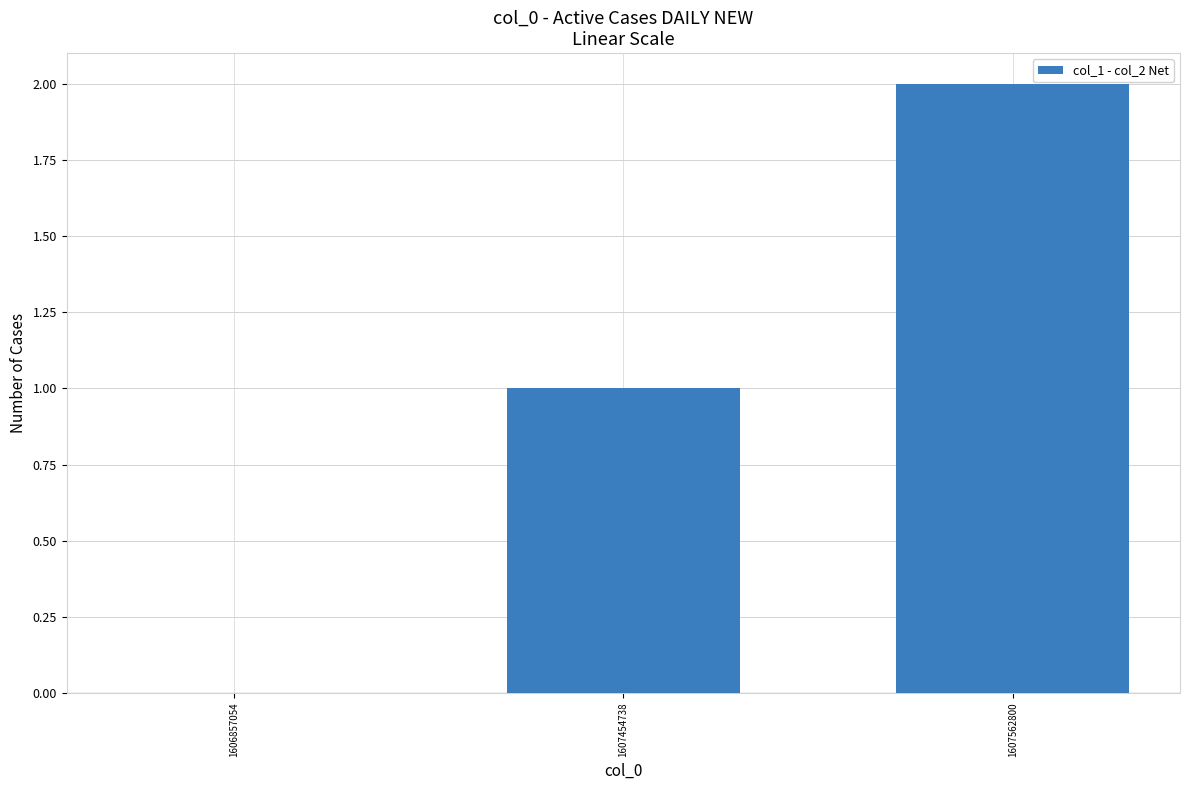

At which category does the chart reach its peak across all series?

1607562800